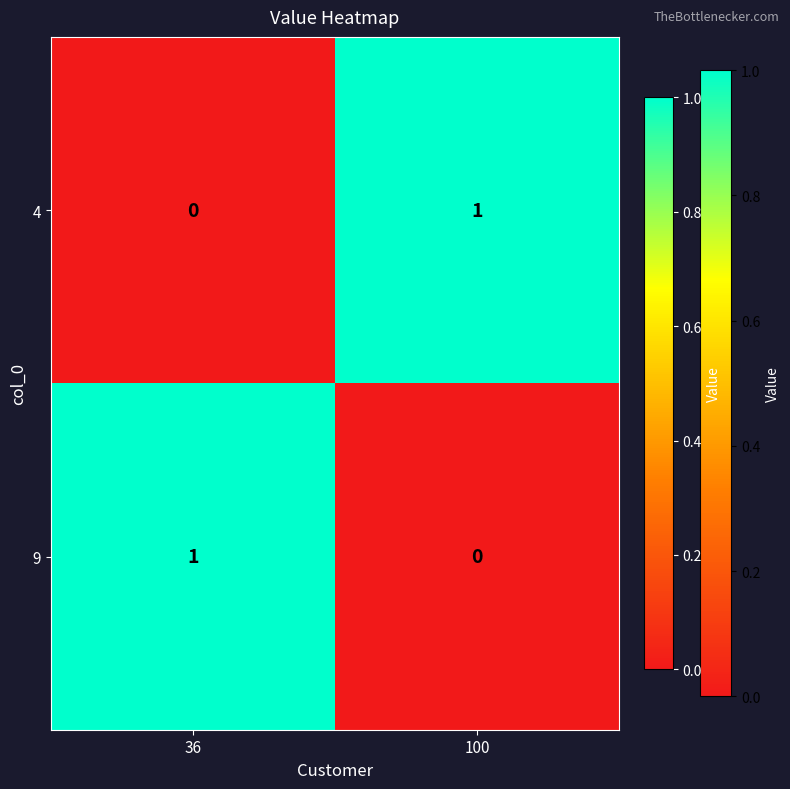

Rank the series at 36 from lowest to highest value.

4, 9